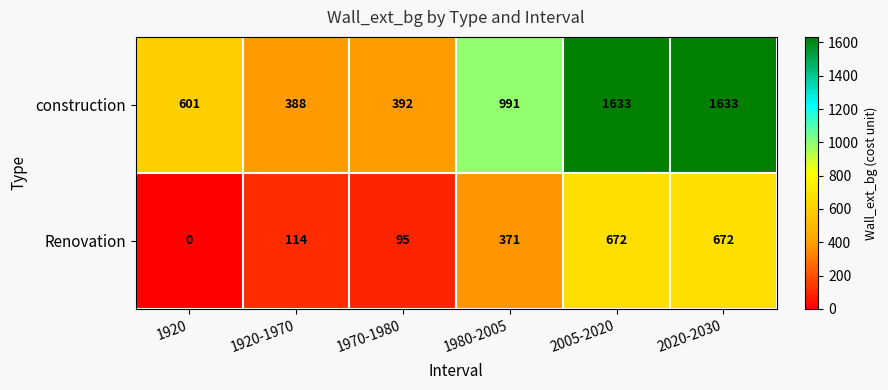

Reading left to right, list all the values displayed in this chart.

construction: 1920=601	1920-1970=388	1970-1980=392	1980-2005=991	2005-2020=1633	2020-2030=1633
Renovation: 1920=0	1920-1970=114	1970-1980=95	1980-2005=371	2005-2020=672	2020-2030=672